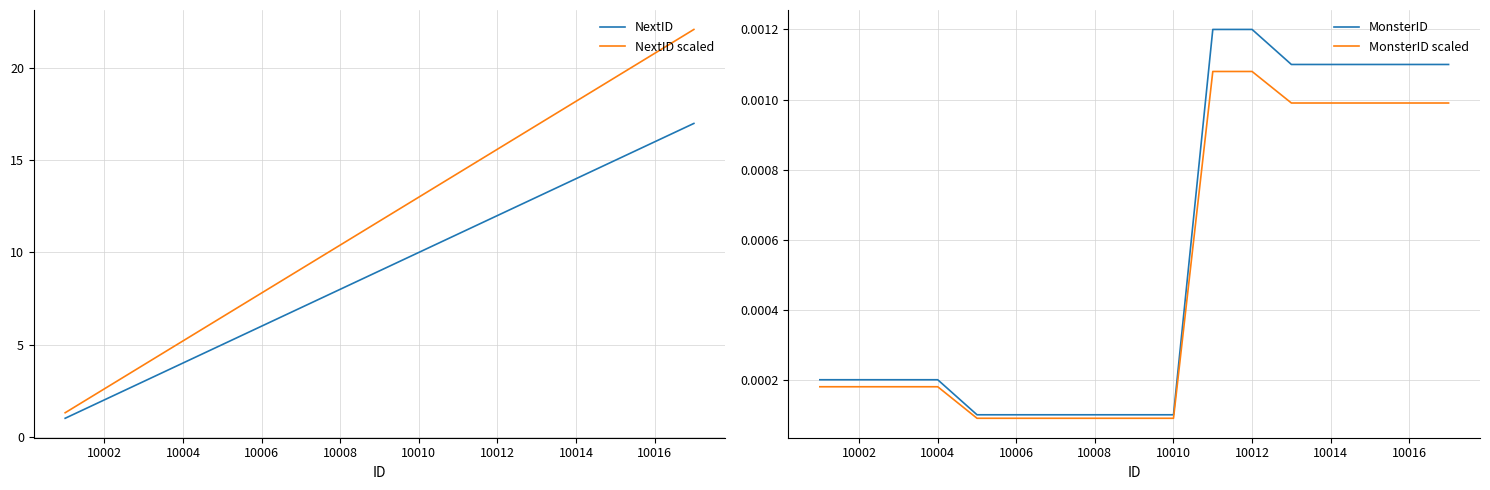

True or false: NextID has a value of 3.9 at 10006.

False